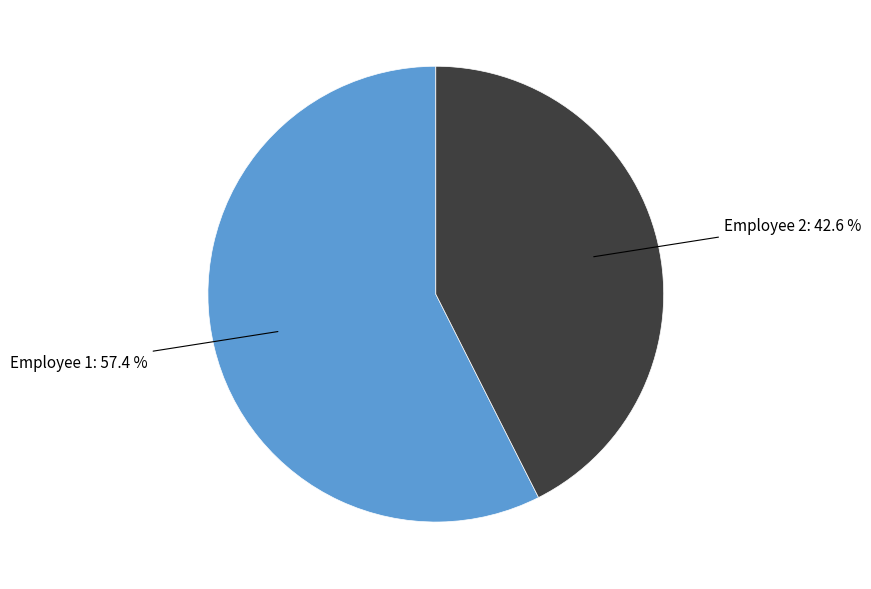

Count the number of slices in the pie.

2